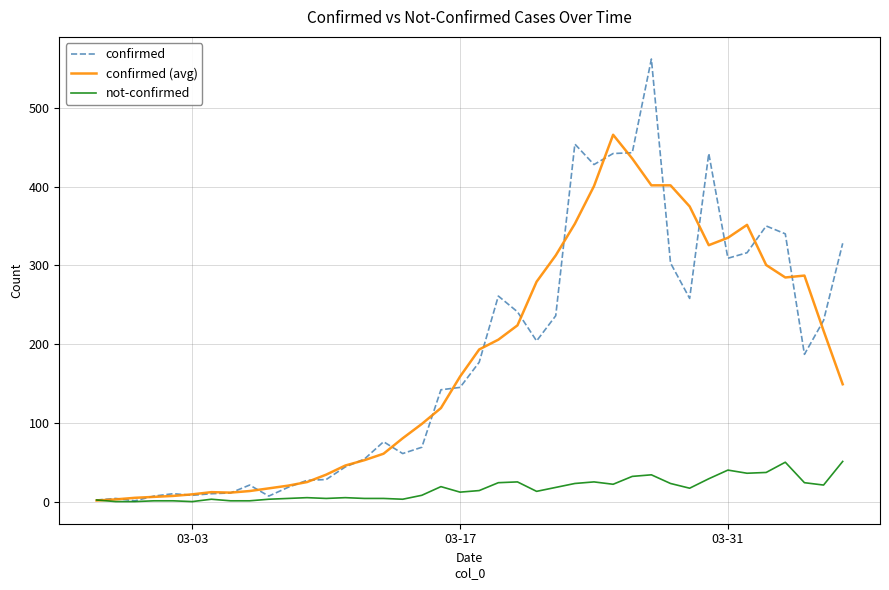

What is the maximum value for confirmed?

562.0